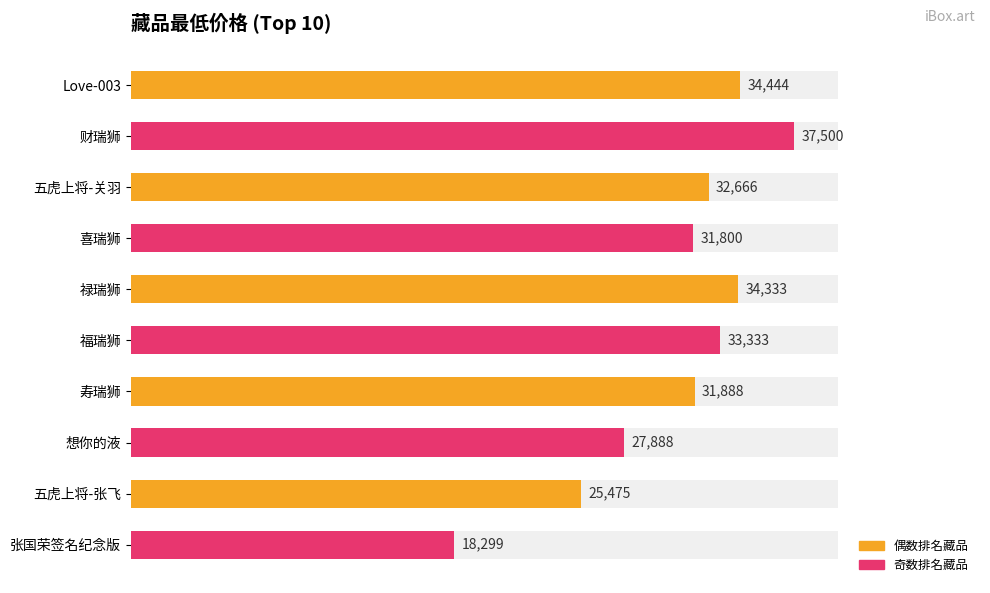

What is the greatest value displayed?

37500